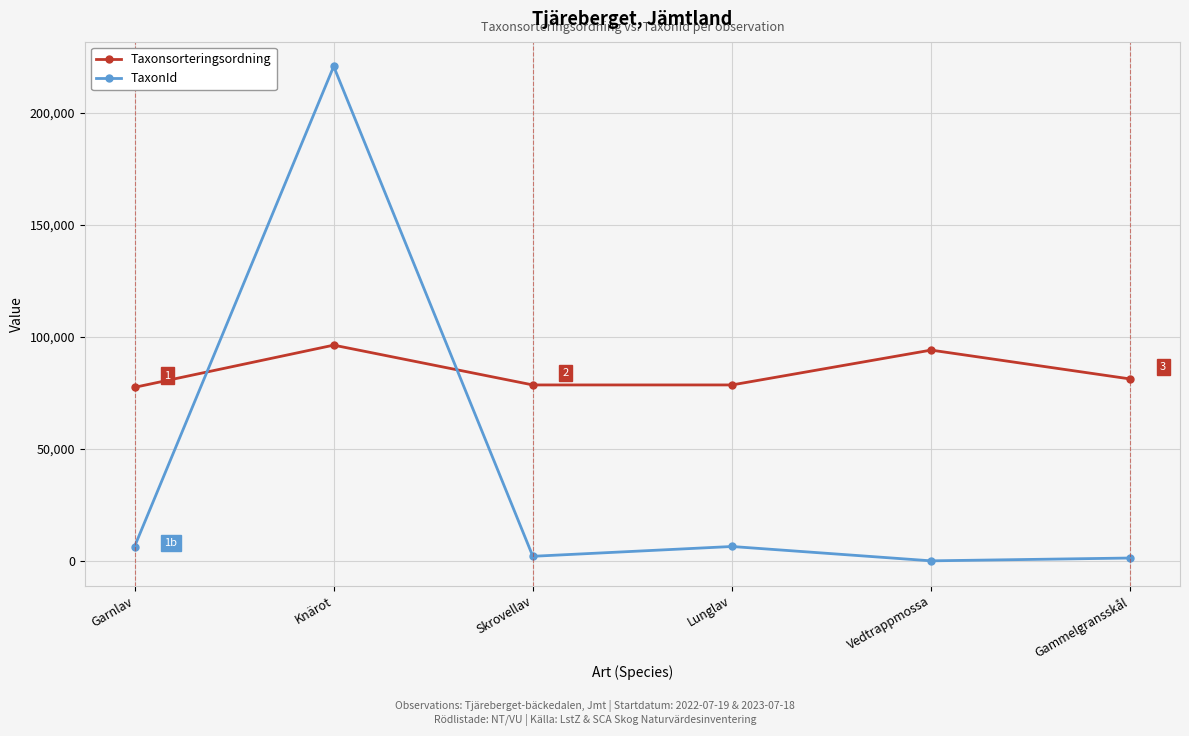

Which series changed the most between Knärot and Vedtrappmossa?

TaxonId